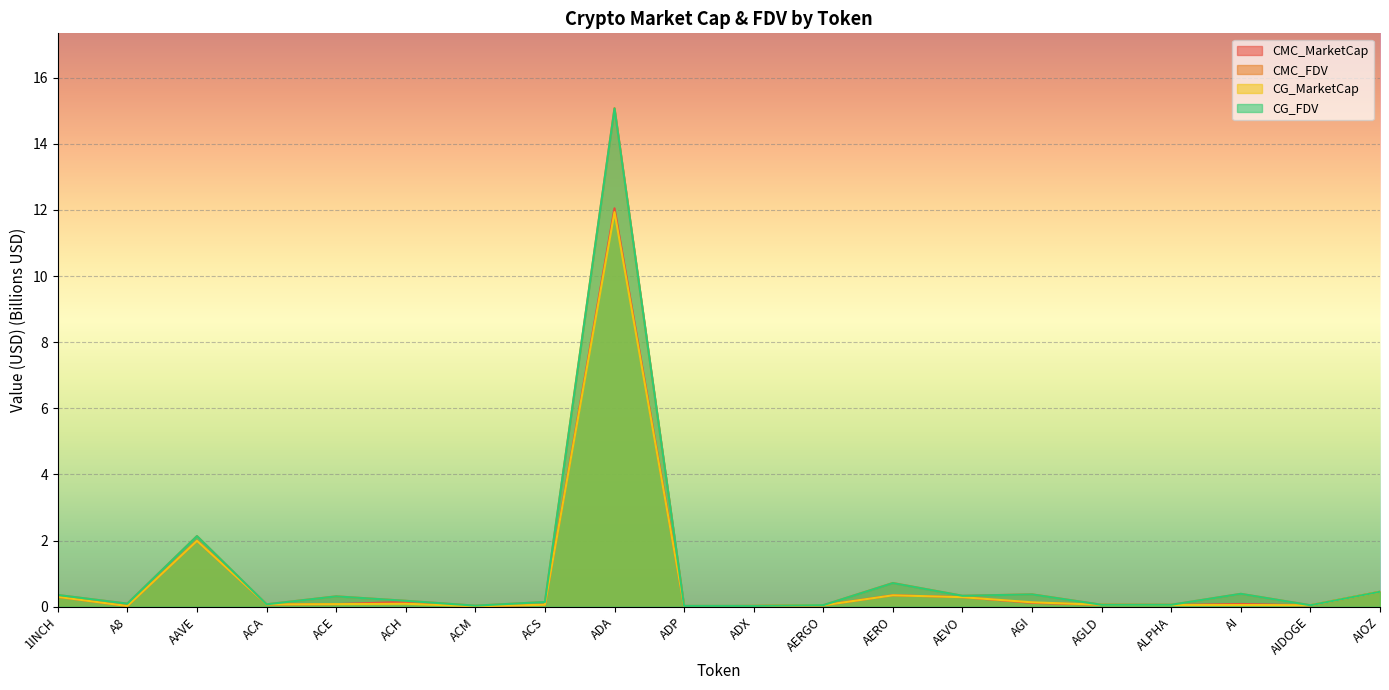

What is the average value of the CG_FDV series?

1.0